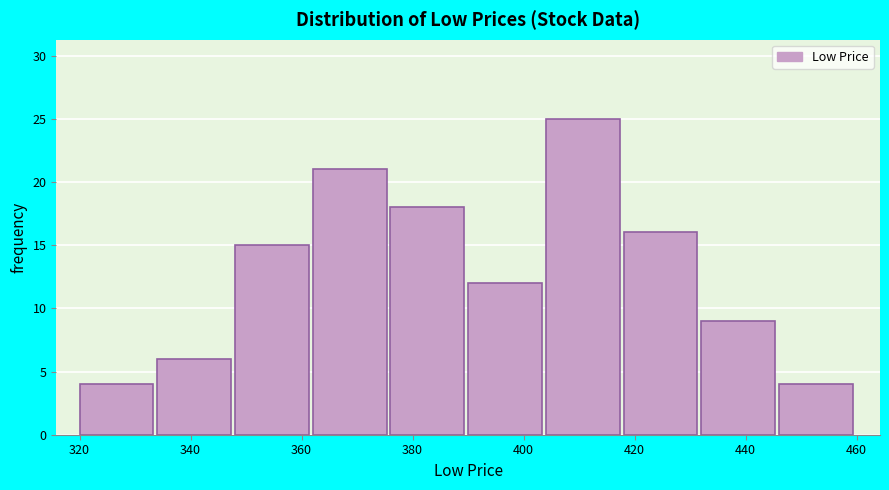

Reading left to right, transcribe this chart: for each bar, give the range it covers on the x-axis and its height. The values are not printed on the chart, so give them approximately, as read against the axis.

320 to 334: 4
334 to 348: 6
348 to 362: 15
362 to 376: 21
376 to 390: 18
390 to 404: 12
404 to 418: 25
418 to 432: 16
432 to 446: 9
446 to 460: 4